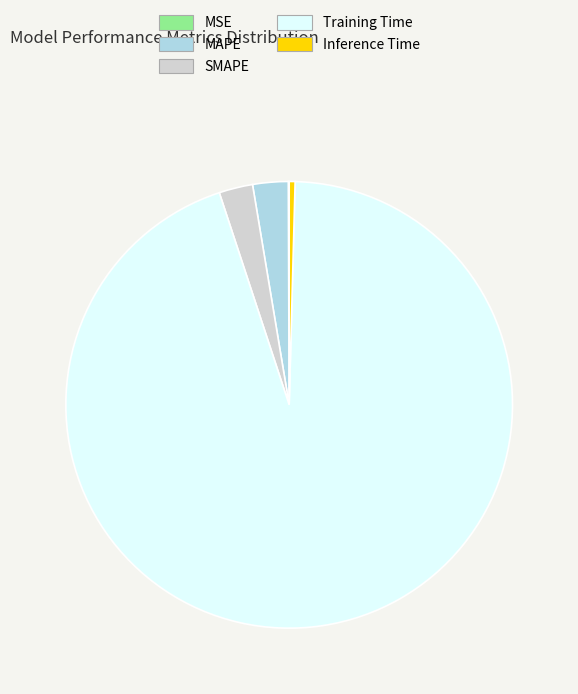

Is the sum of Inference Time and SMAPE greater than half?

No